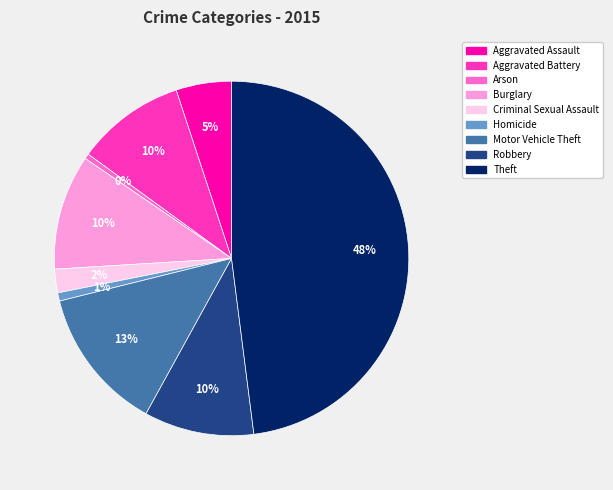

How many slices are in this pie chart?

9